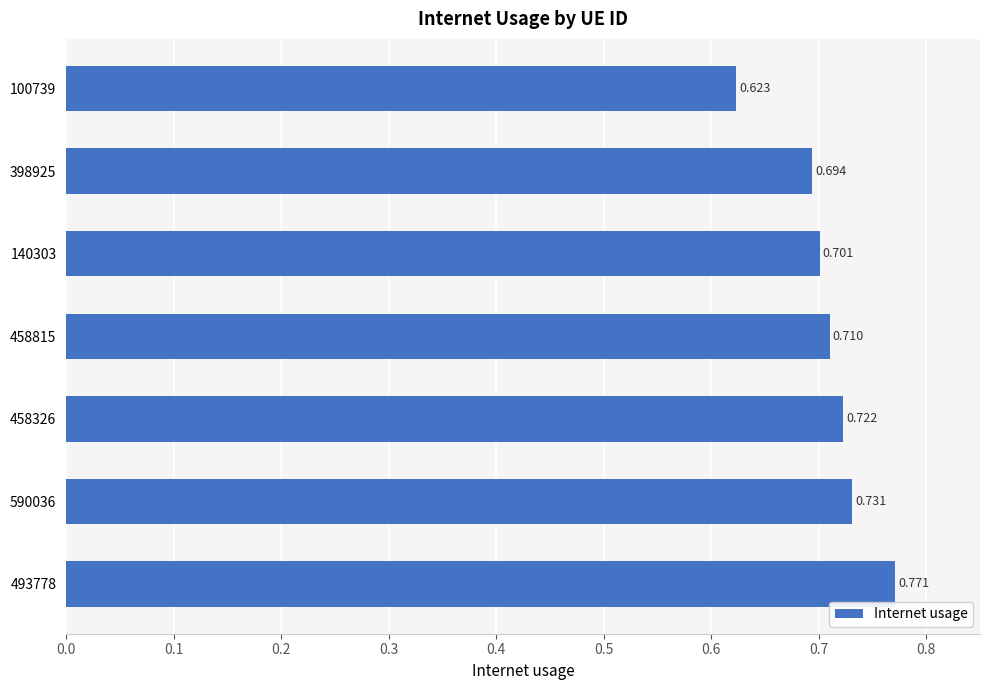

What is the maximum value shown in the chart?

0.8